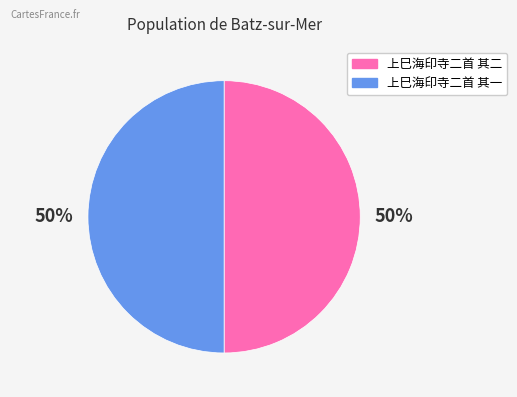

To the nearest percent, what is the combined percentage of 上巳海印寺二首 其二 and 上巳海印寺二首 其一?

100%